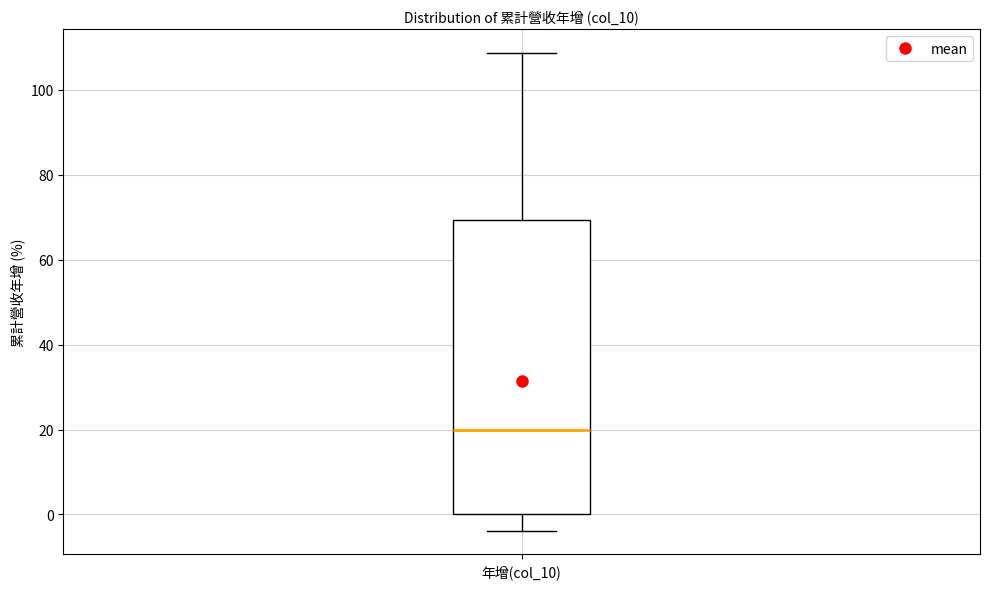

Where is the upper edge of the box for 年增(col_10) on the y-axis? The values are not printed on the chart, so give them approximately, as read against the axis.

70